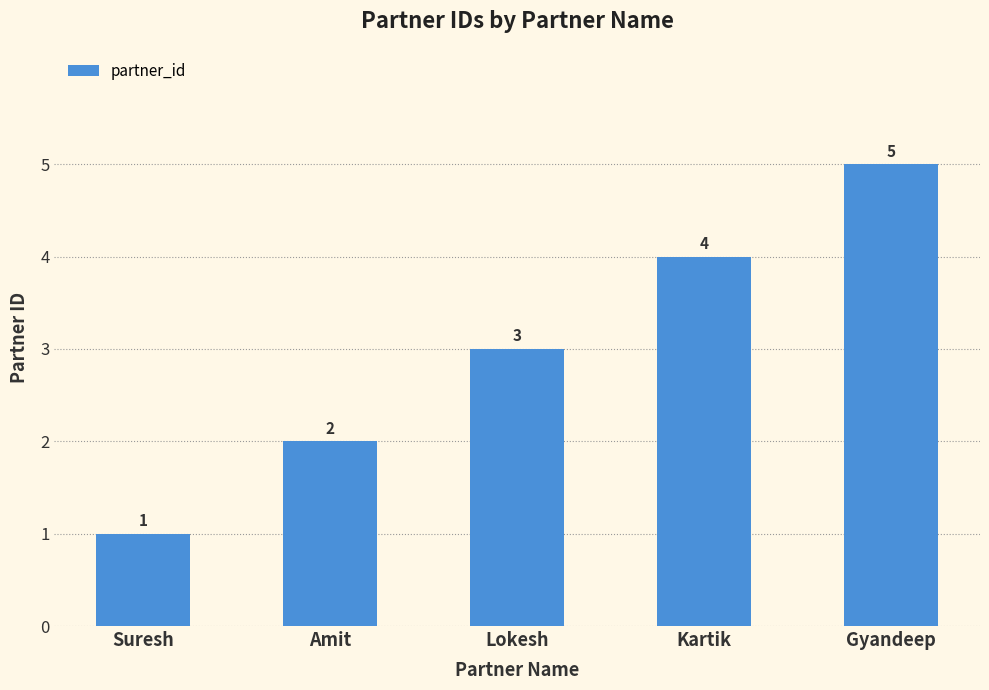

Which label corresponds to the largest value in the chart?

Gyandeep